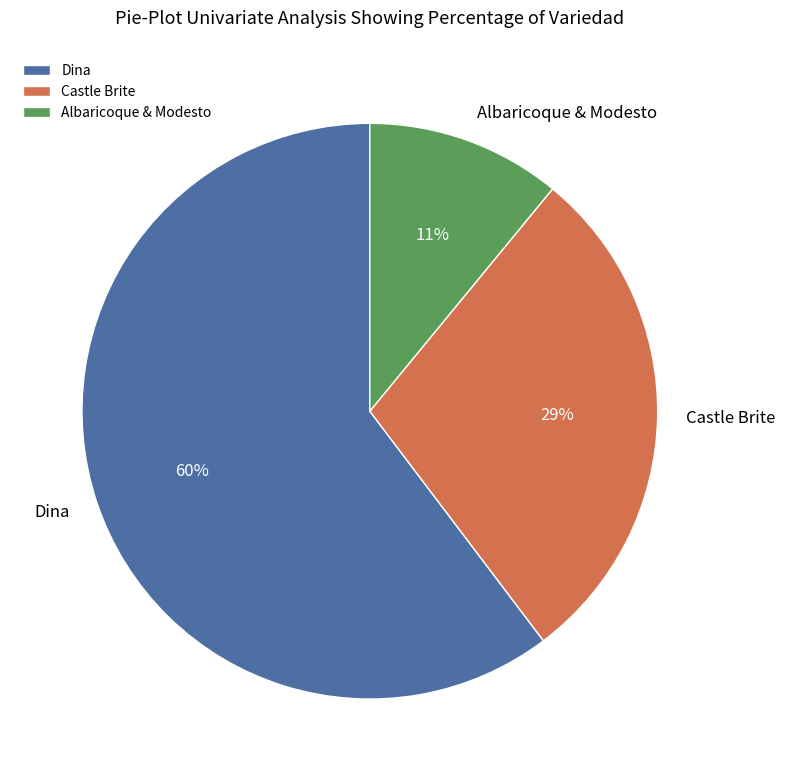

True or false: Dina accounts for 1% of the total.

False